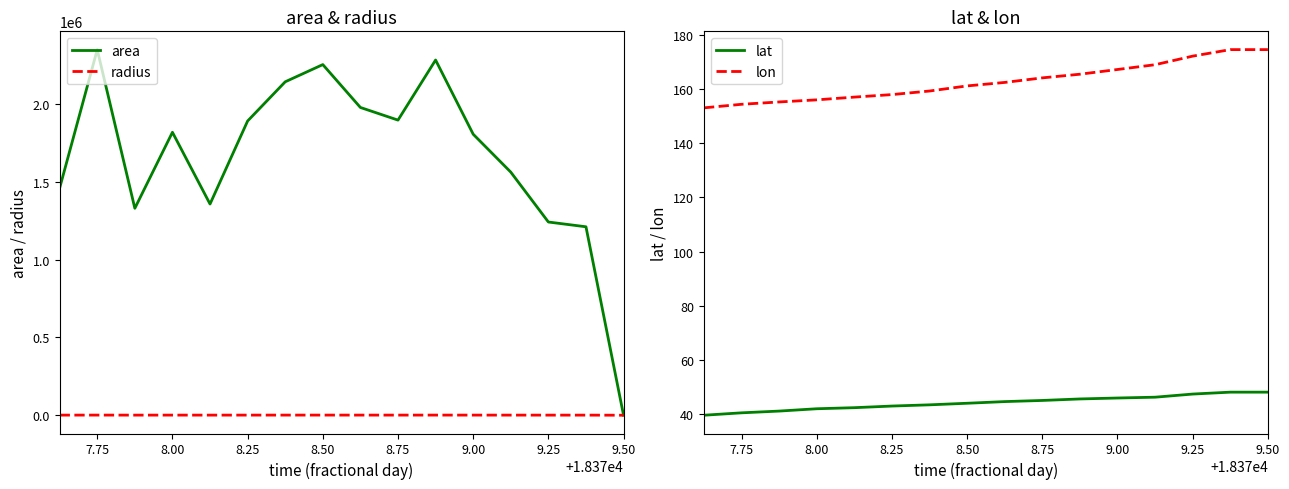

What is the label of the 15th point from the right?

7.75